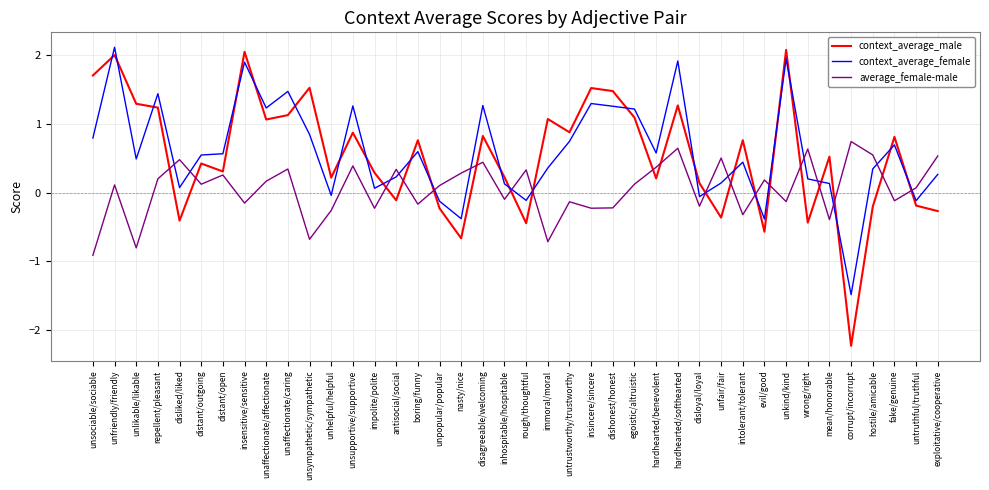

What is the minimum value for context_average_female?

-1.5